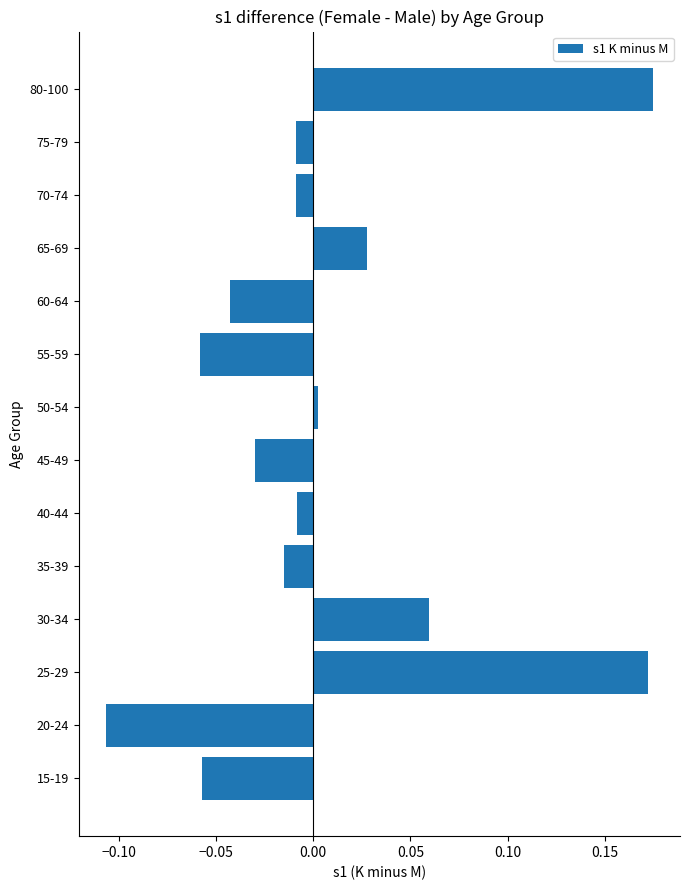

Which has a higher value, 65-69 or 60-64?

65-69